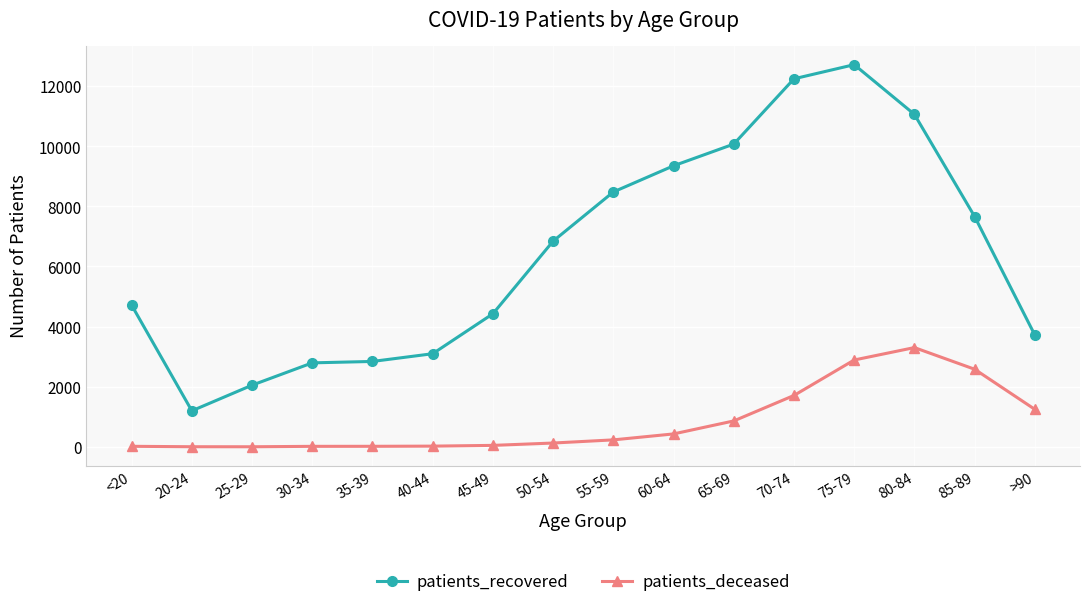

Rank the series by their maximum value, from lowest to highest.

patients_deceased, patients_recovered